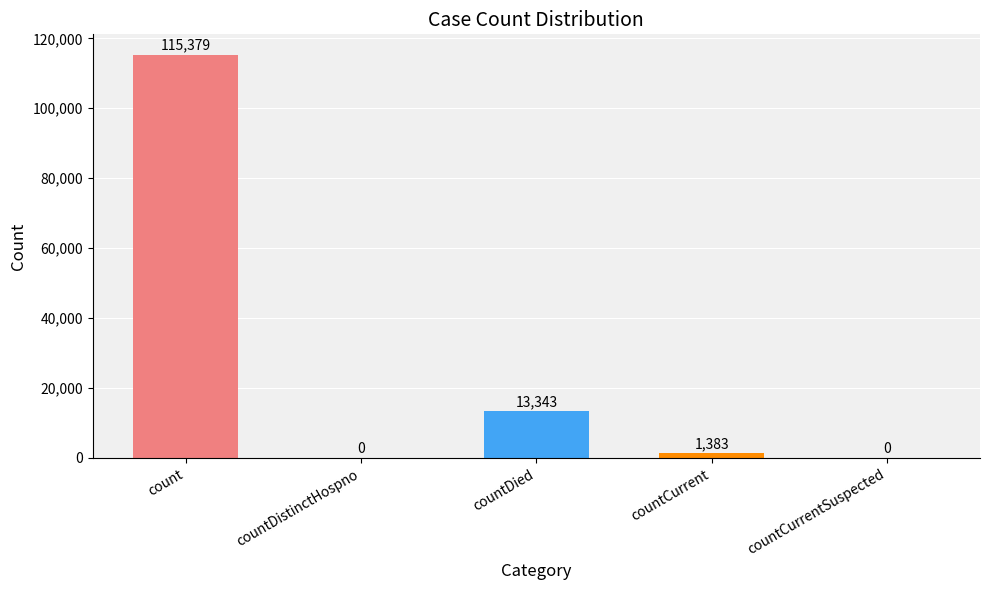

What is the change in value from countDistinctHospno to countCurrent?

+1383